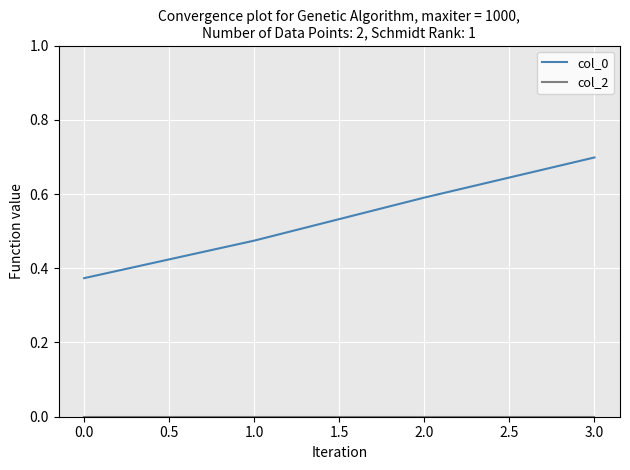

At which category does the chart reach its peak across all series?

3.0